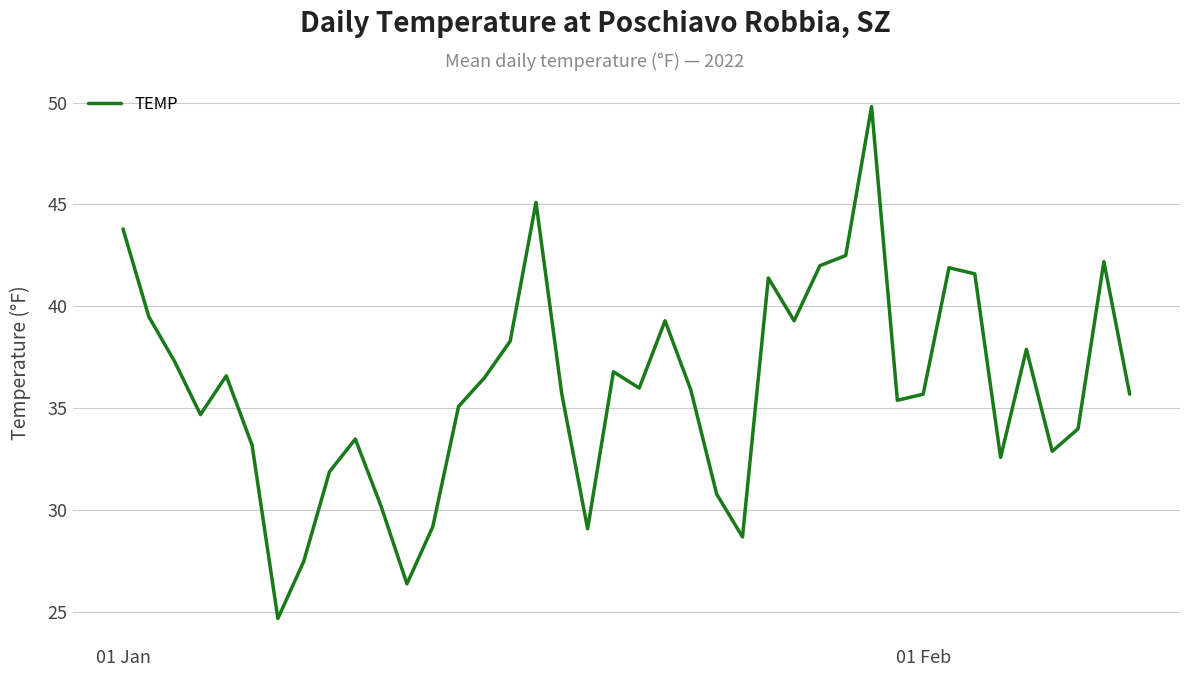

What is the difference between the maximum and minimum values?

25.1